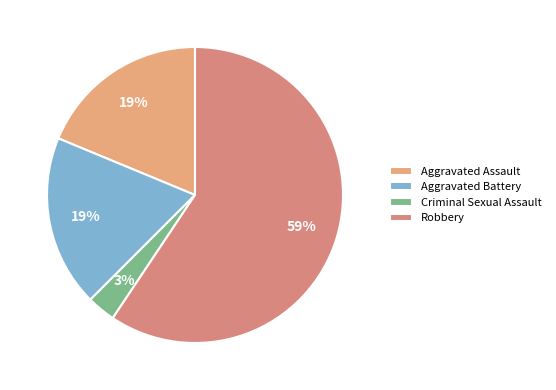

The Aggravated Assault slice represents 19% of the pie. True or false?

True